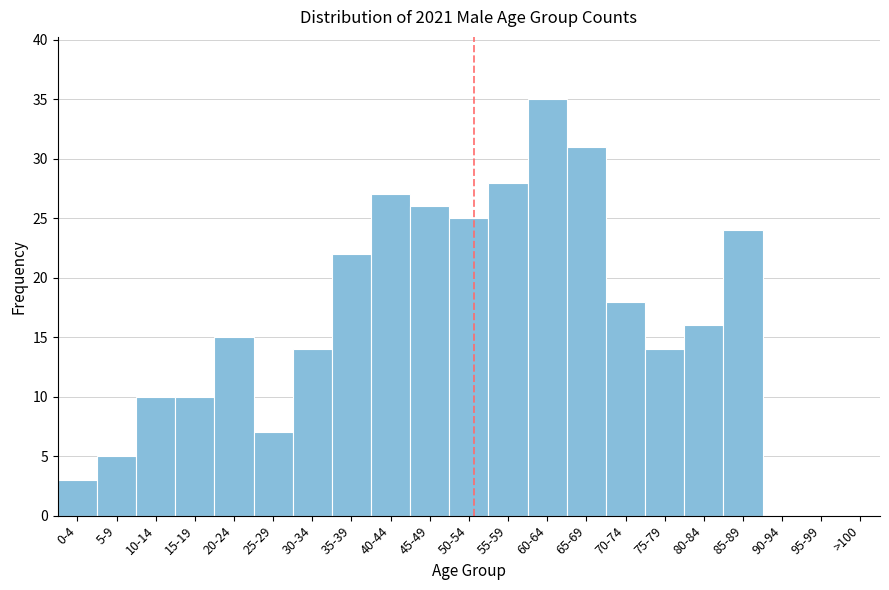

Reading left to right, list all the values displayed in this chart.

0-4=3	5-9=5	10-14=10	15-19=10	20-24=15	25-29=7	30-34=14	35-39=22	40-44=27	45-49=26	50-54=25	55-59=28	60-64=35	65-69=31	70-74=18	75-79=14	80-84=16	85-89=24	90-94=0	95-99=0	>100=0